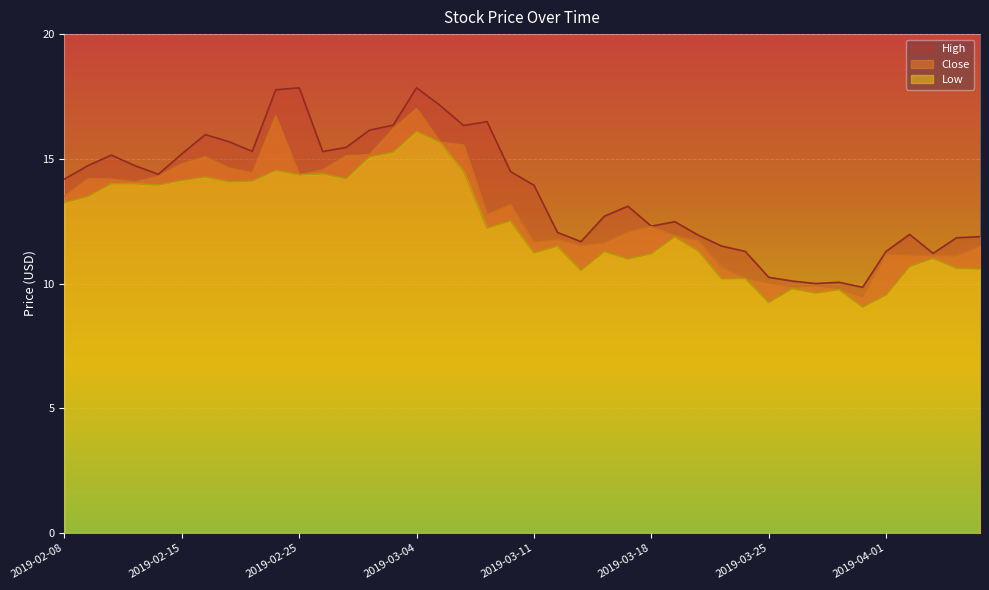

What is the average value of the High series?

13.7